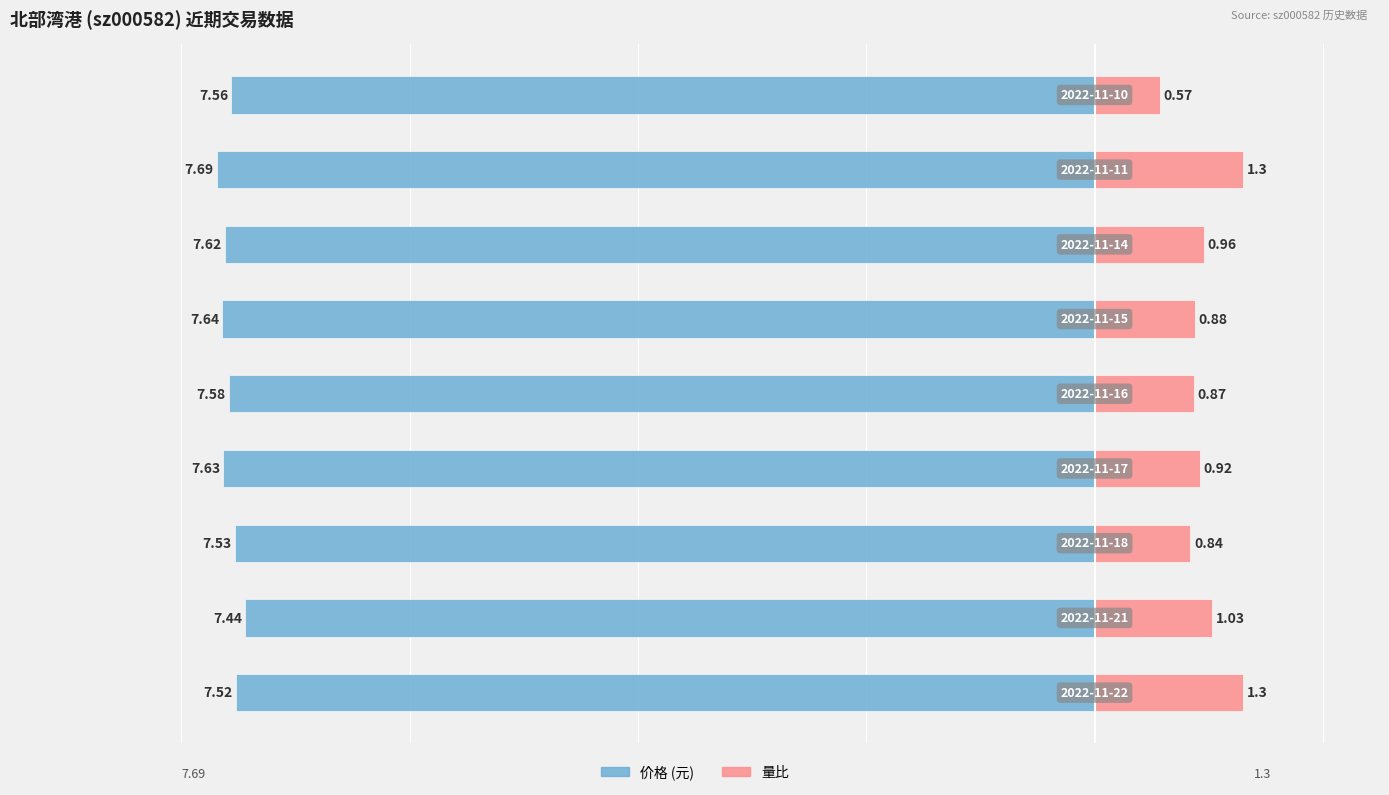

True or false: 量比 has a value of 1.3 at 0.

True